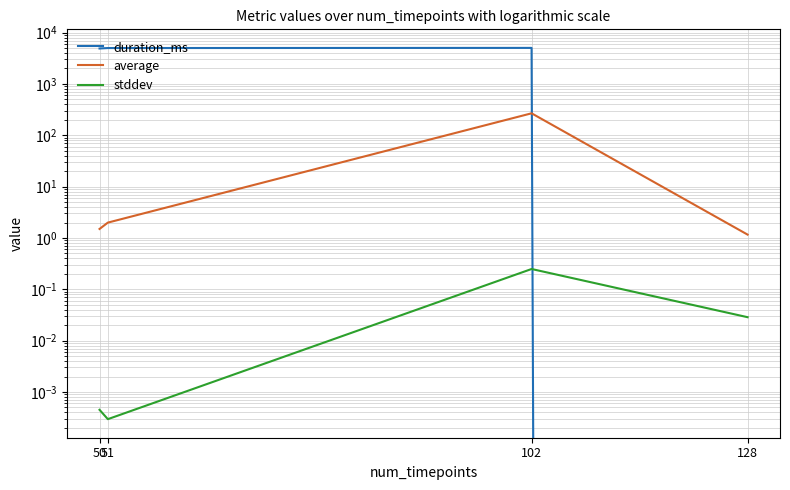

True or false: stddev has a value of 0.0 at 51.

True